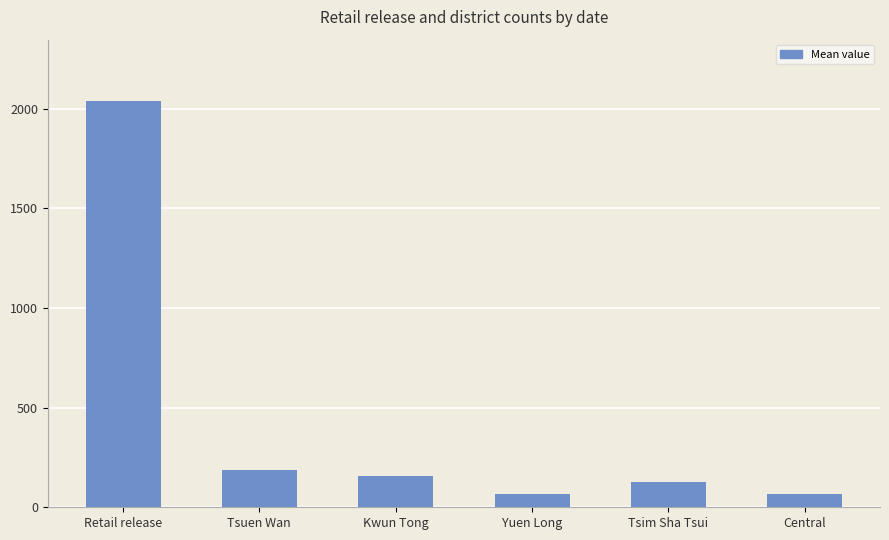

At which category does the chart reach its peak across all series?

Retail release